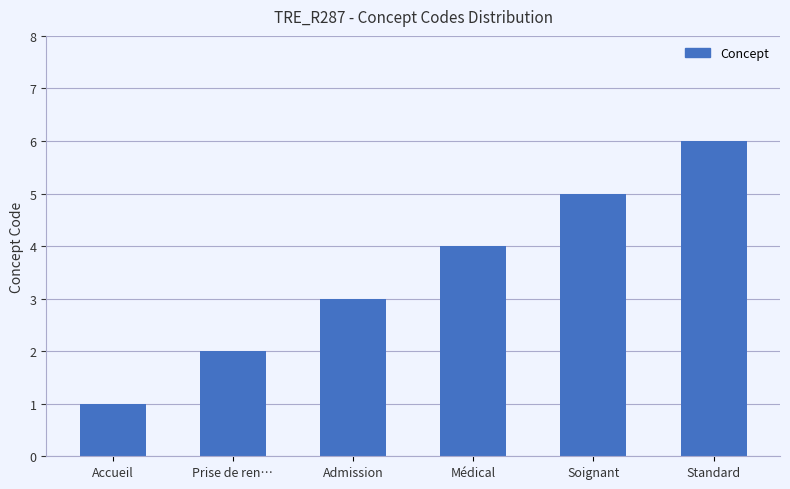

True or false: the data shows 6 at Standard.

True